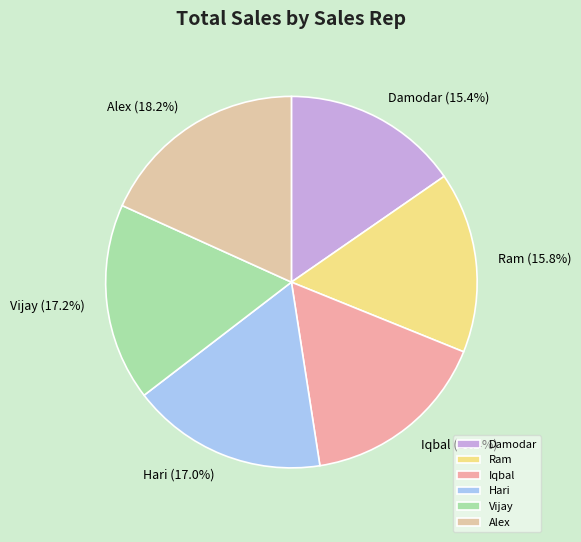

To the nearest percent, what is the average slice percentage?

17%